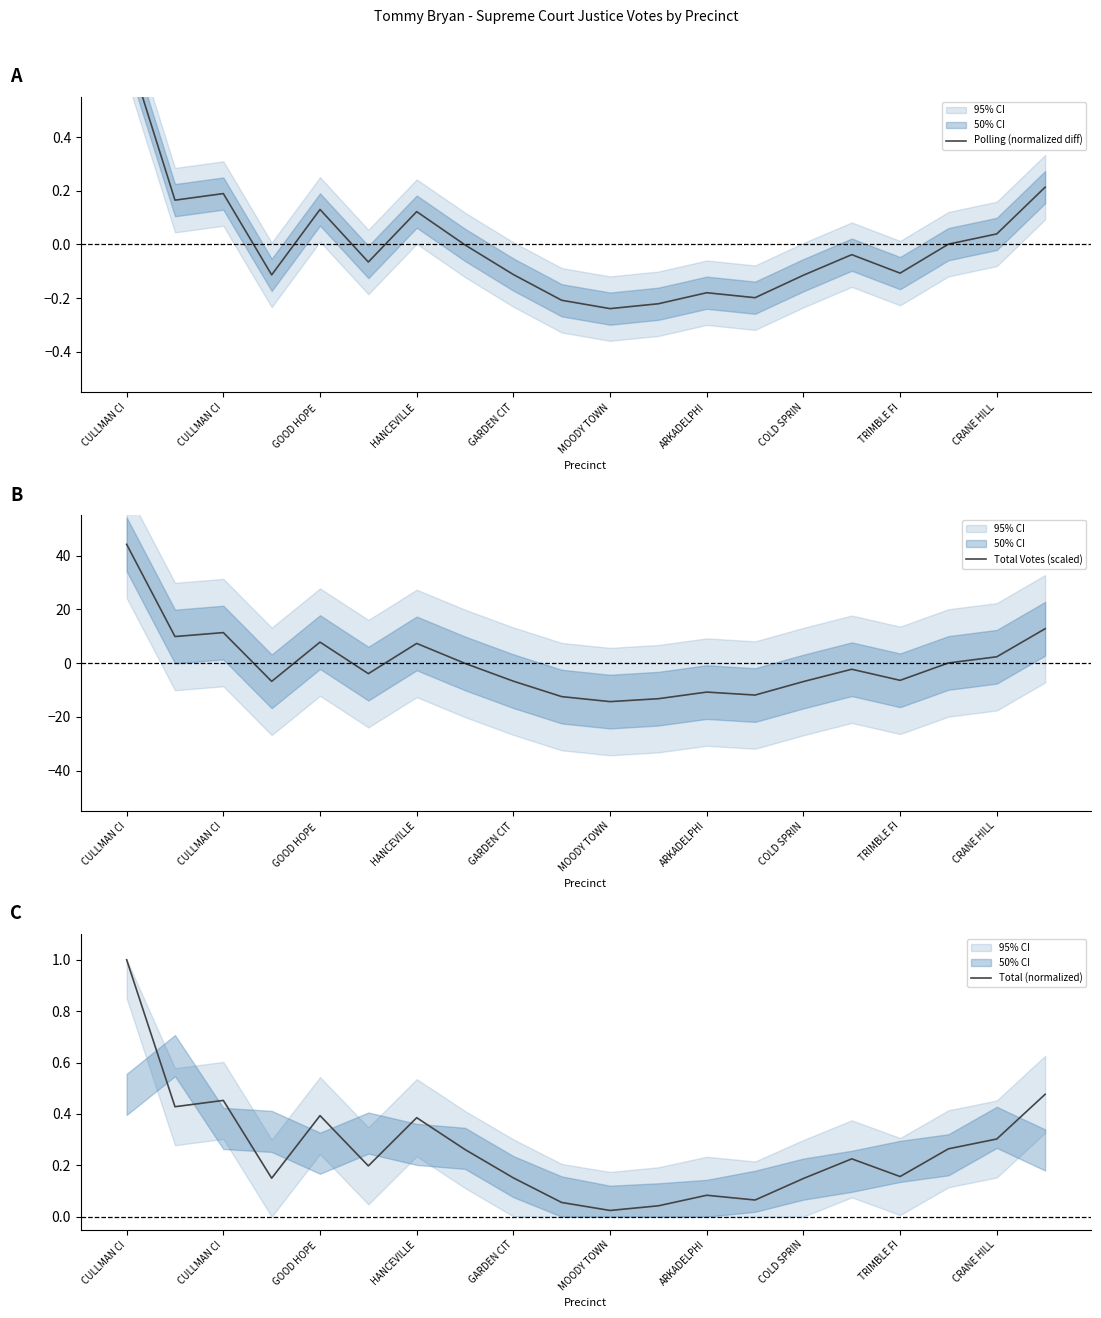

How many intersections are there between Total Votes (scaled) and Total (normalized)?

6